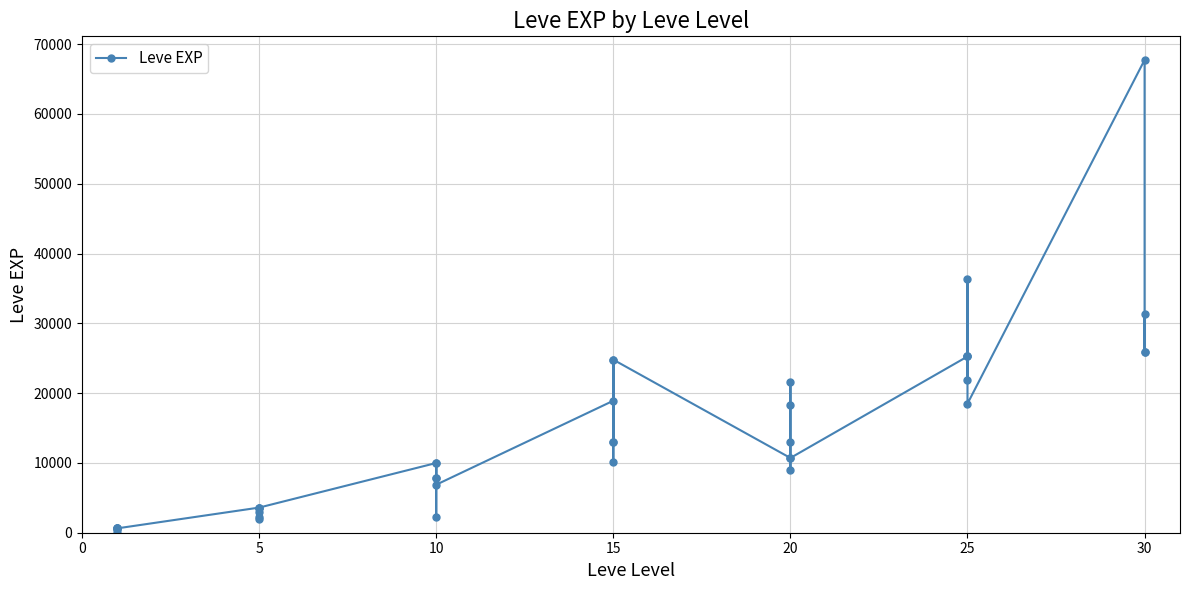

What is the difference between the maximum and second lowest values?

67280